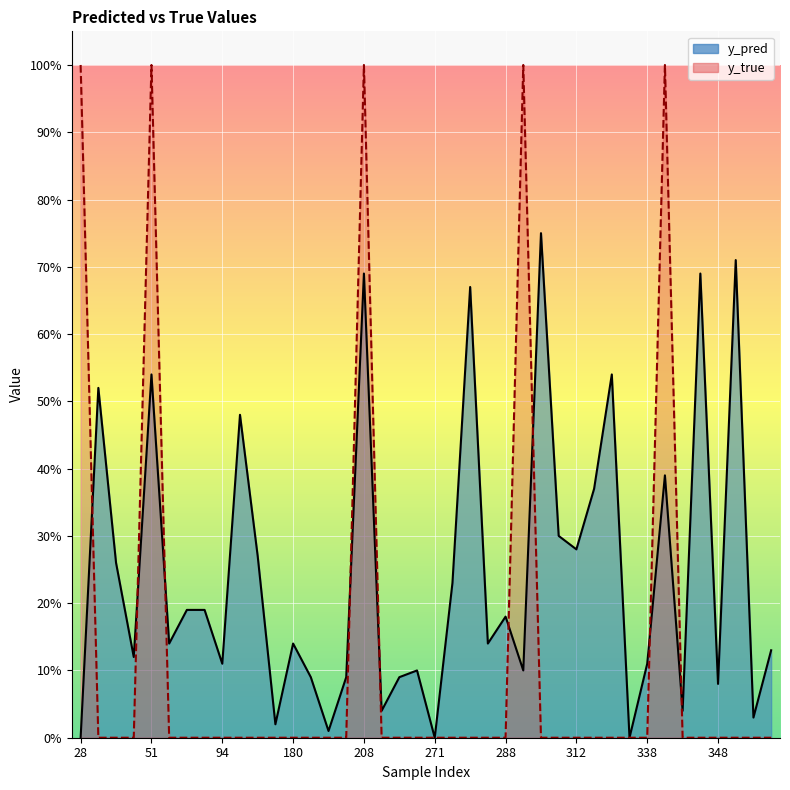

What are all the series names shown in the legend?

y_pred, y_true